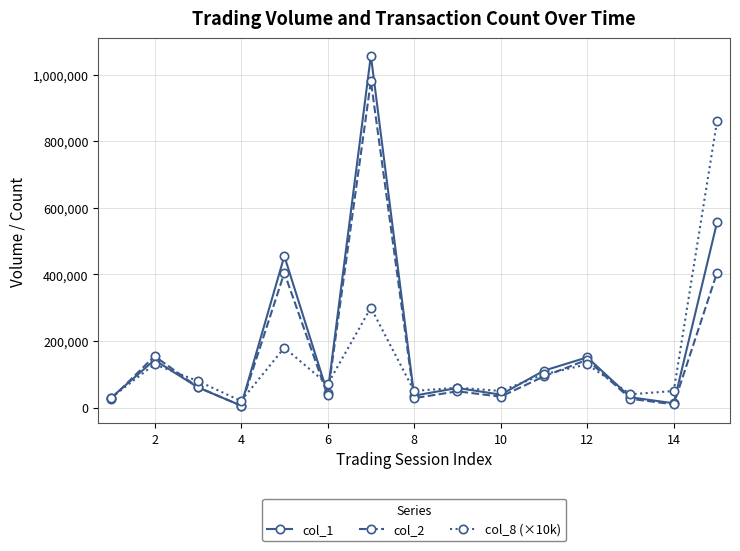

Rank the series by their maximum value, from lowest to highest.

col_8 (×10k), col_2, col_1